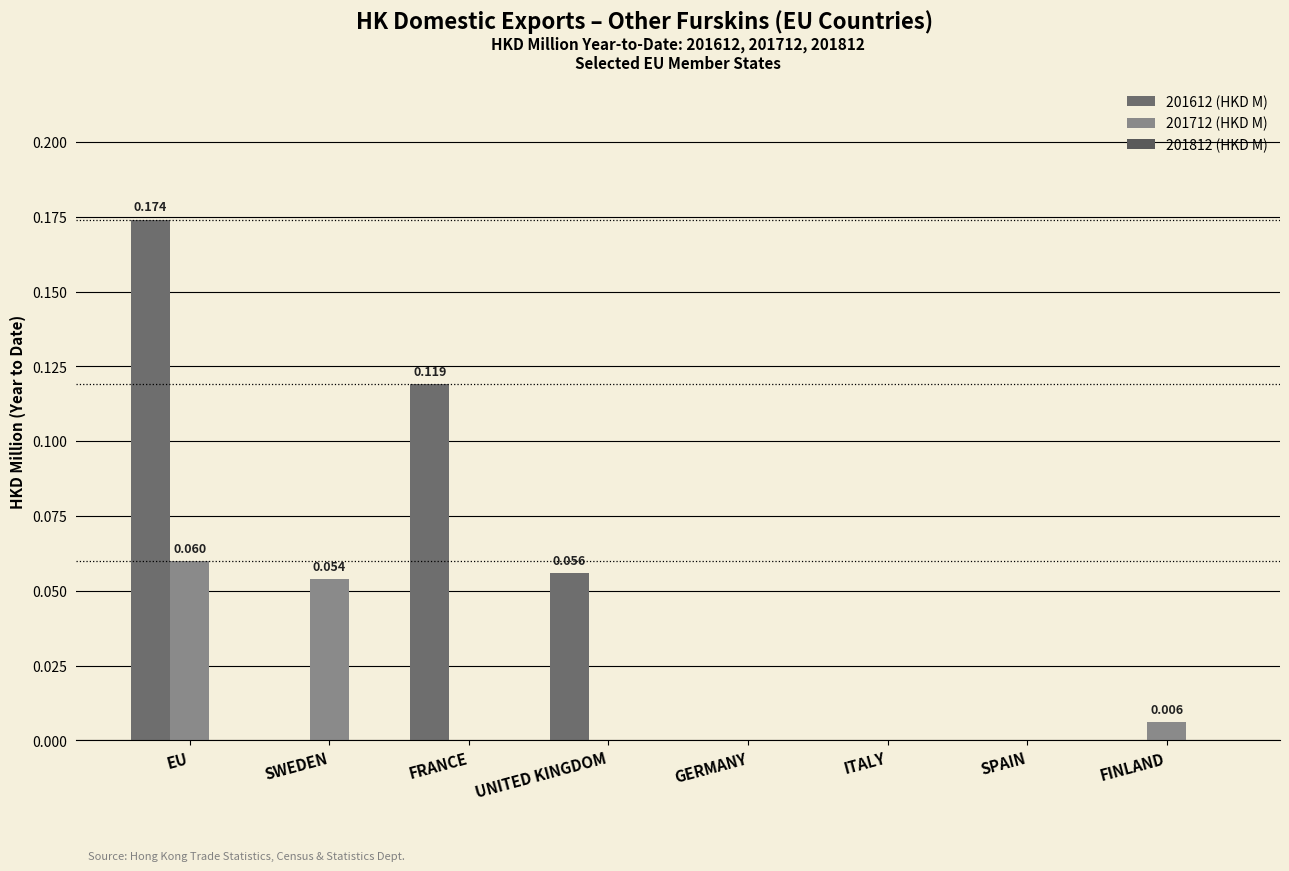

Rank the categories by 201712 (HKD M) value from highest to lowest.

EU, SWEDEN, FINLAND, FRANCE, UNITED KINGDOM, GERMANY, ITALY, SPAIN